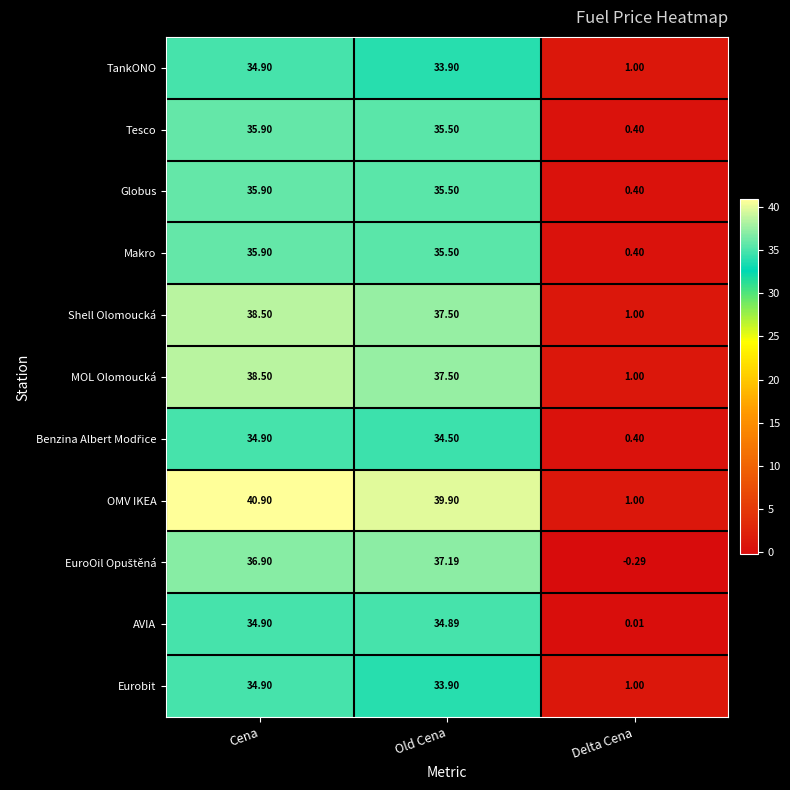

Rank the categories by Globus value from lowest to highest.

Delta Cena, Old Cena, Cena